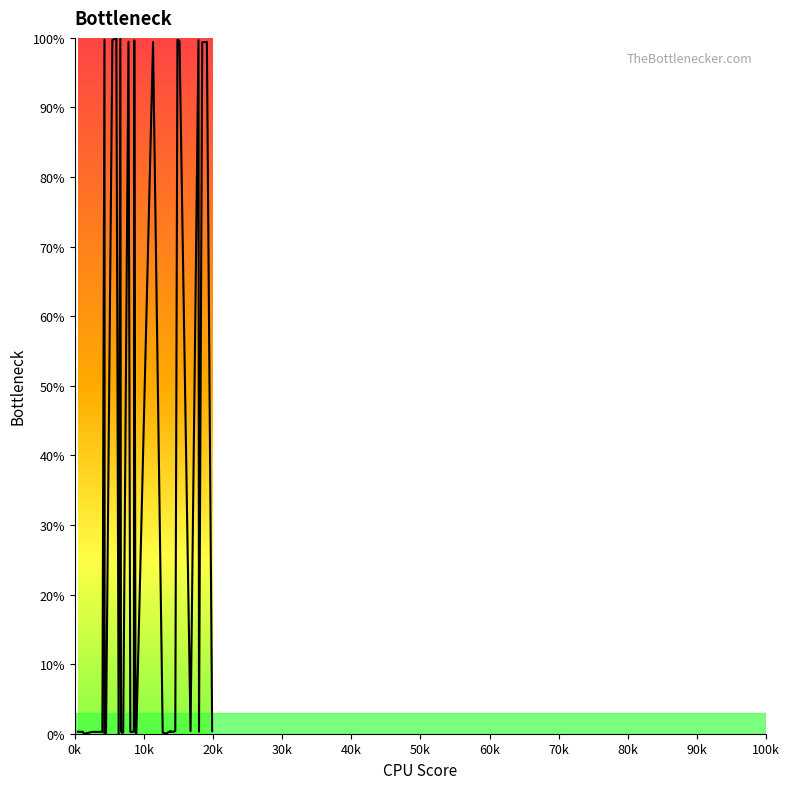

What is the greatest value displayed?

100.0